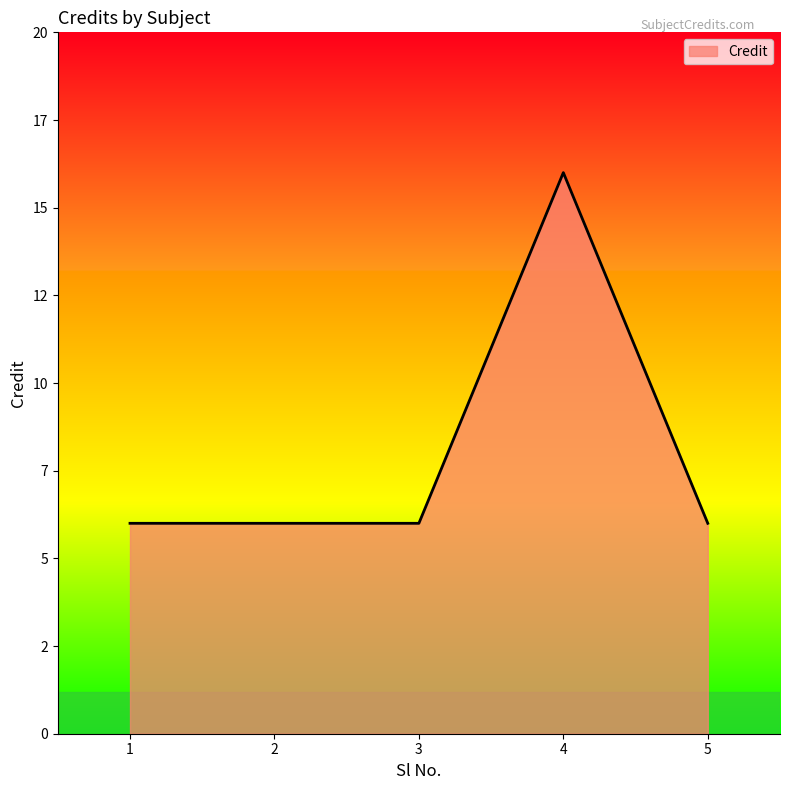

At which category does the chart reach its minimum across all series?

1